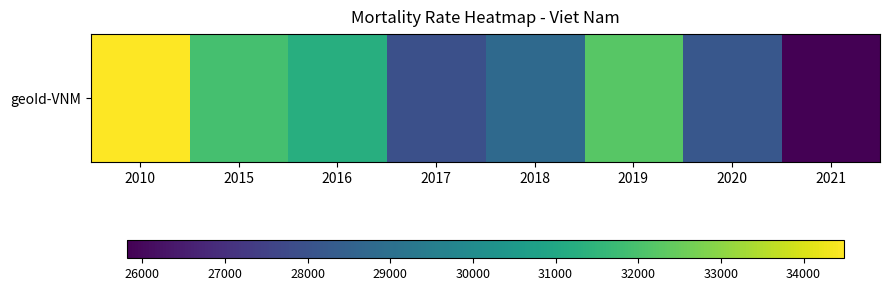

What is the change in value from 2015 to 2017?

-4009